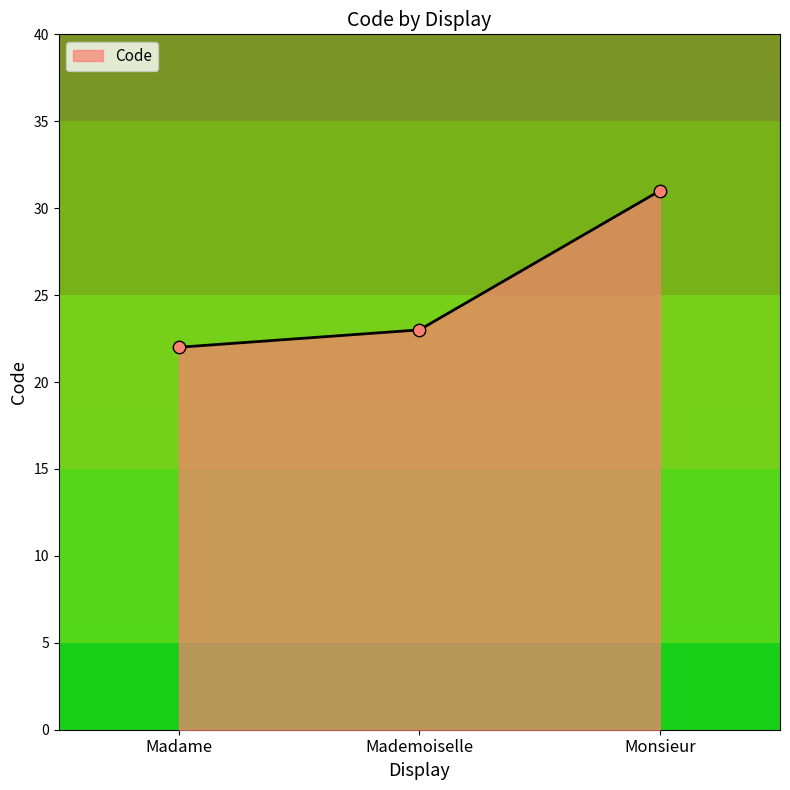

Approximately how many times larger is the value at Madame compared to Monsieur?

0.7